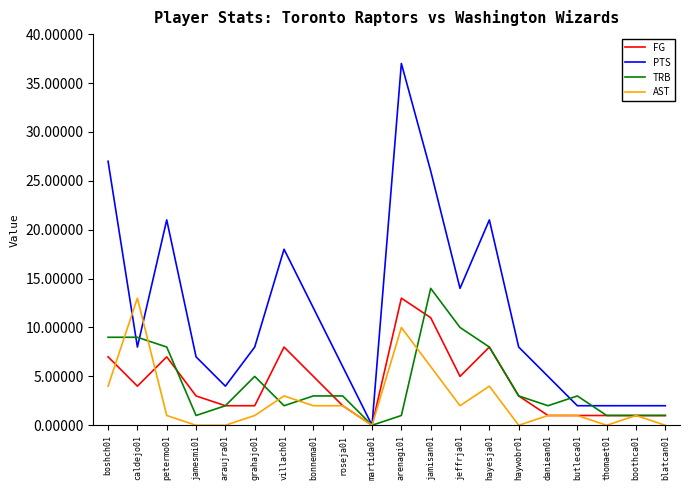

The AST series shows 1 at butleca01. True or false?

True